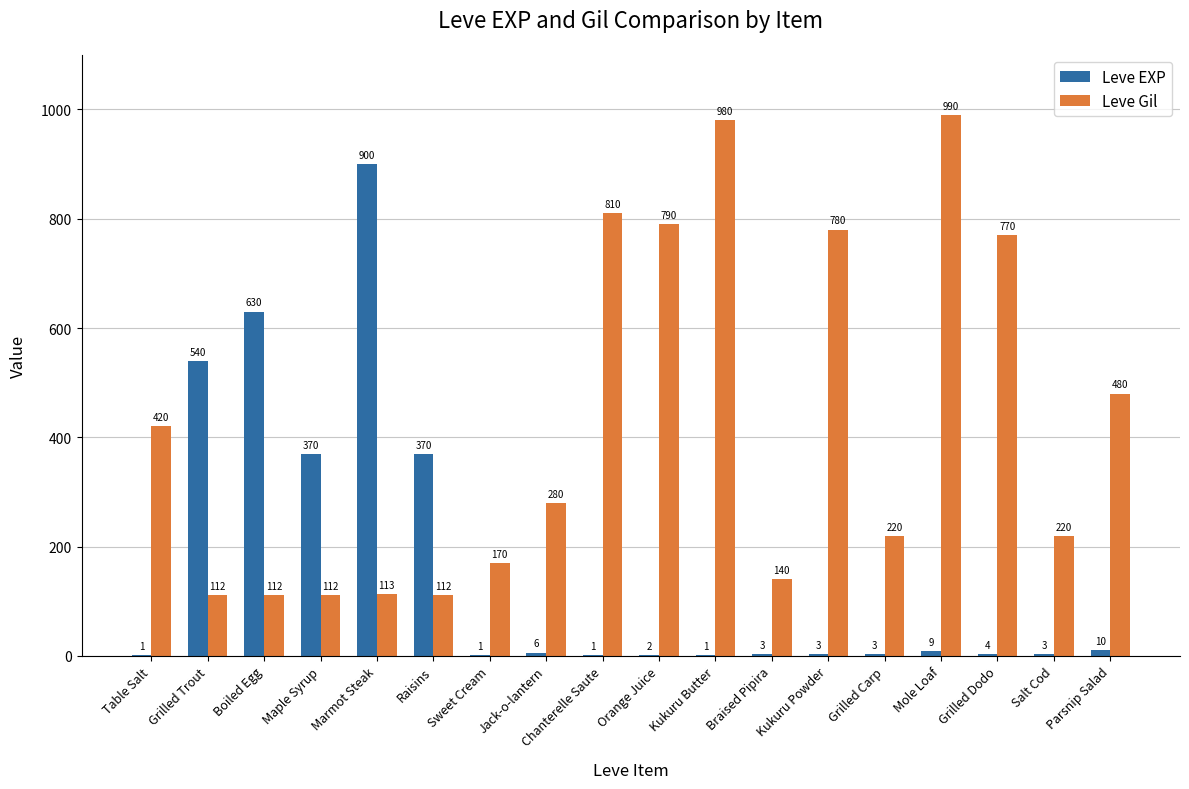

Are the bars horizontal?

No